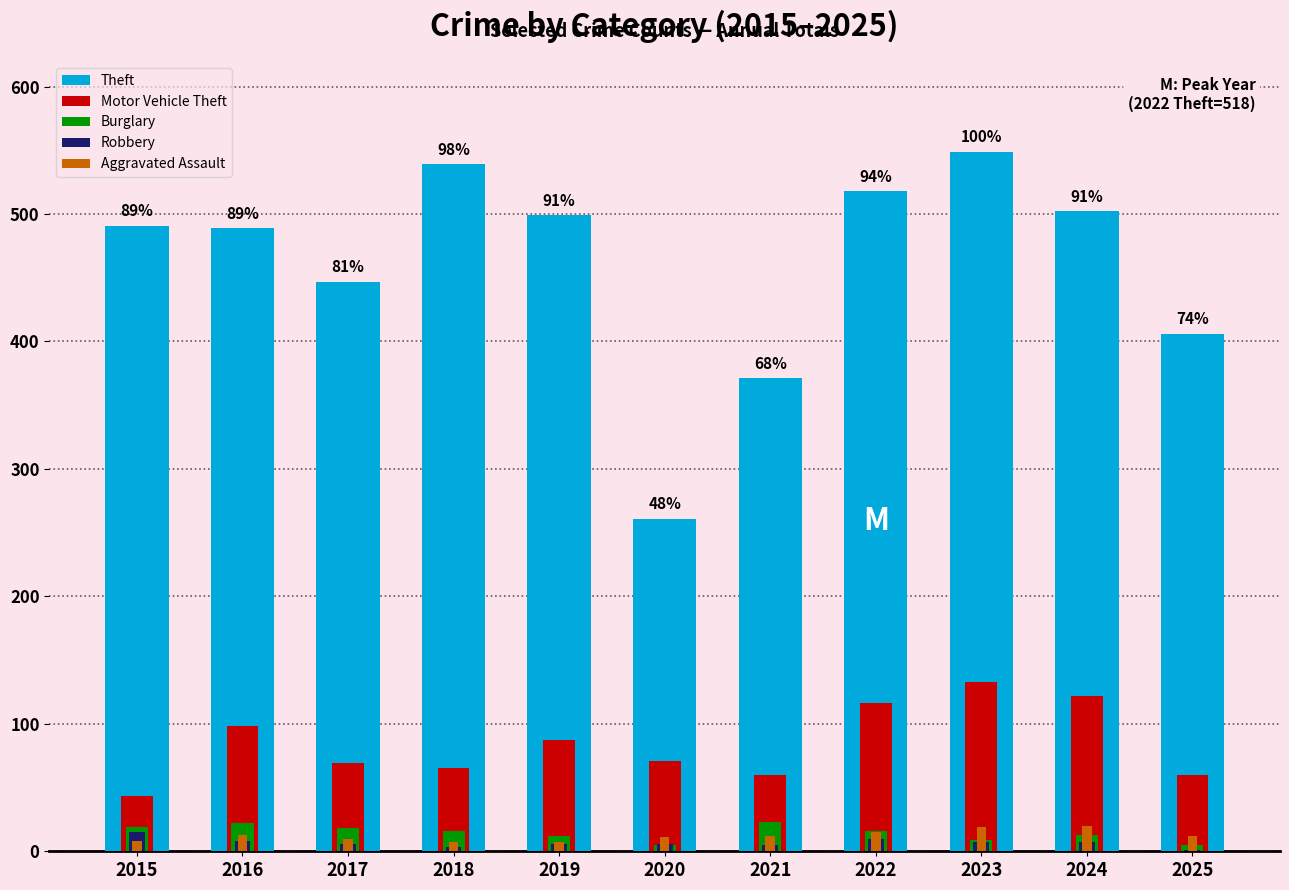

Count the number of data series in this chart.

5